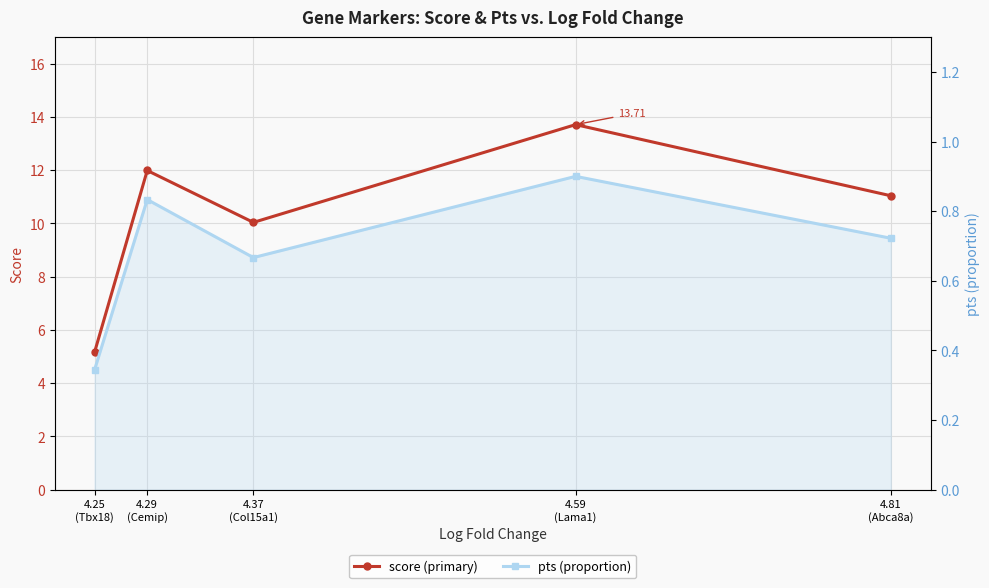

What is the difference between the maximum and minimum values in the score series?

8.5